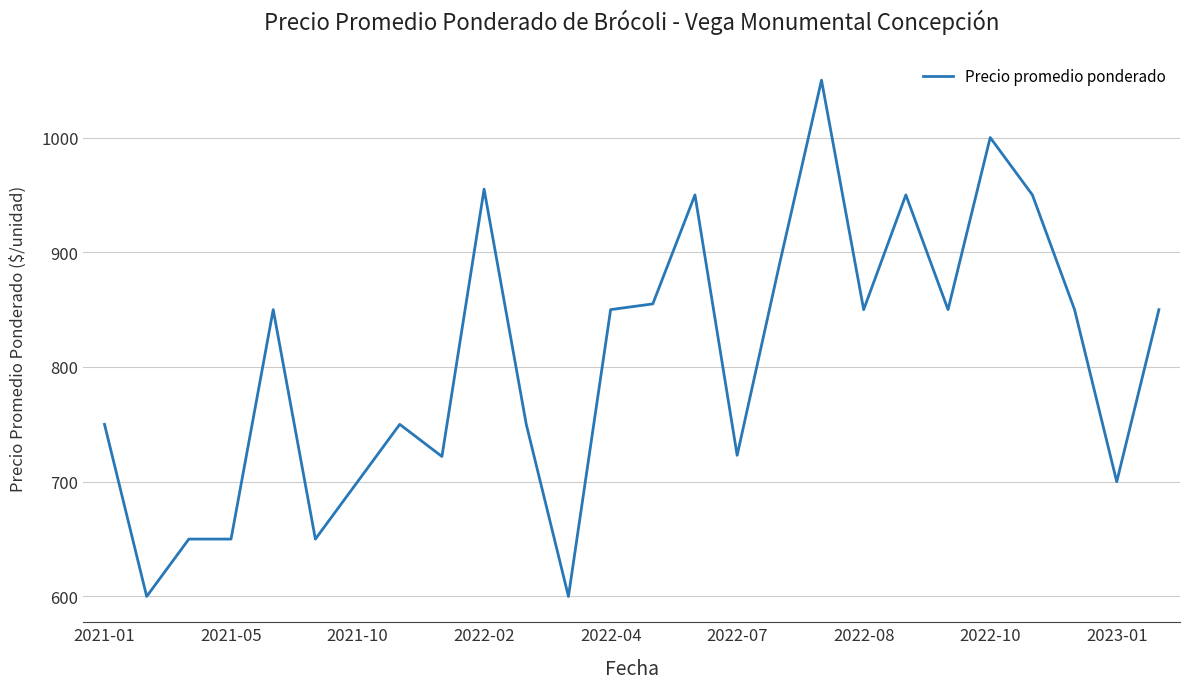

What is the smallest value displayed?

600